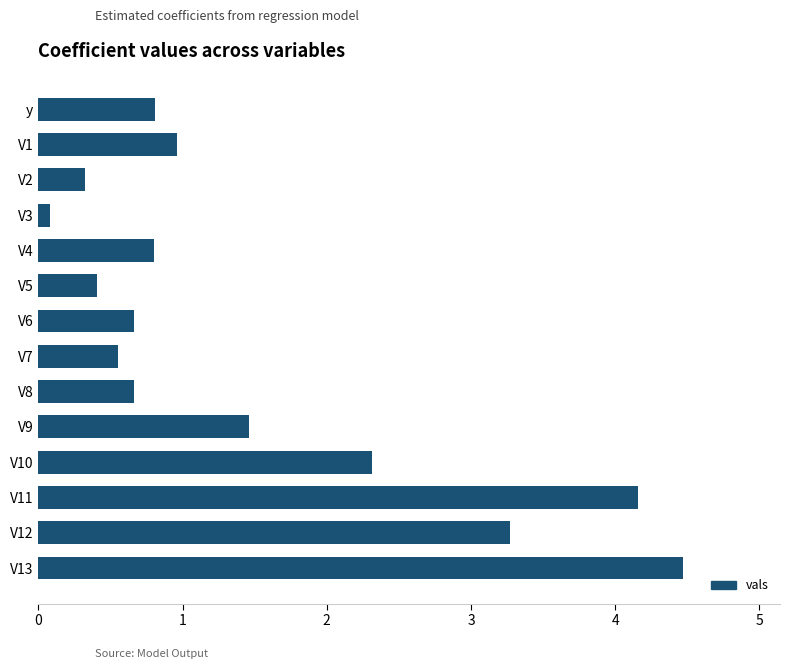

Is it true that the value at V12 is 5.7?

False